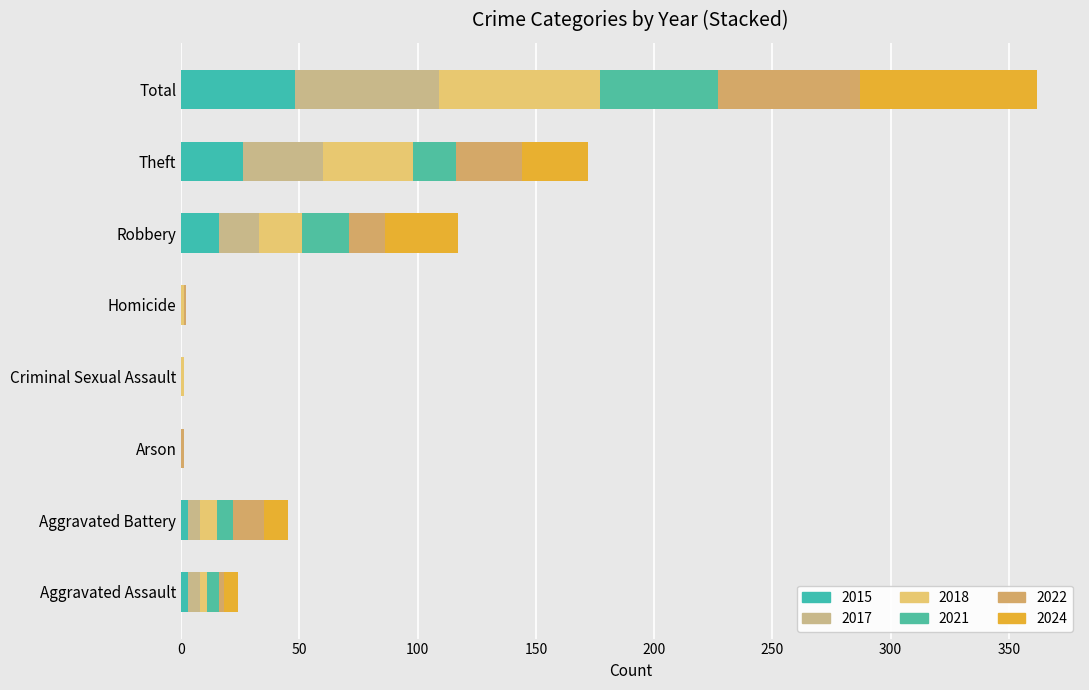

How many categories are shown in the chart?

8